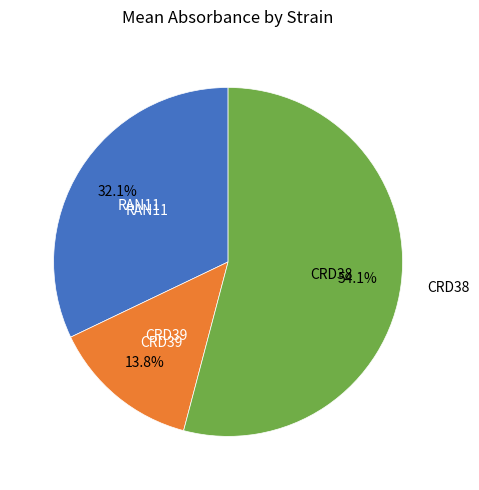

Is there any slice that represents more than half of the pie?

Yes